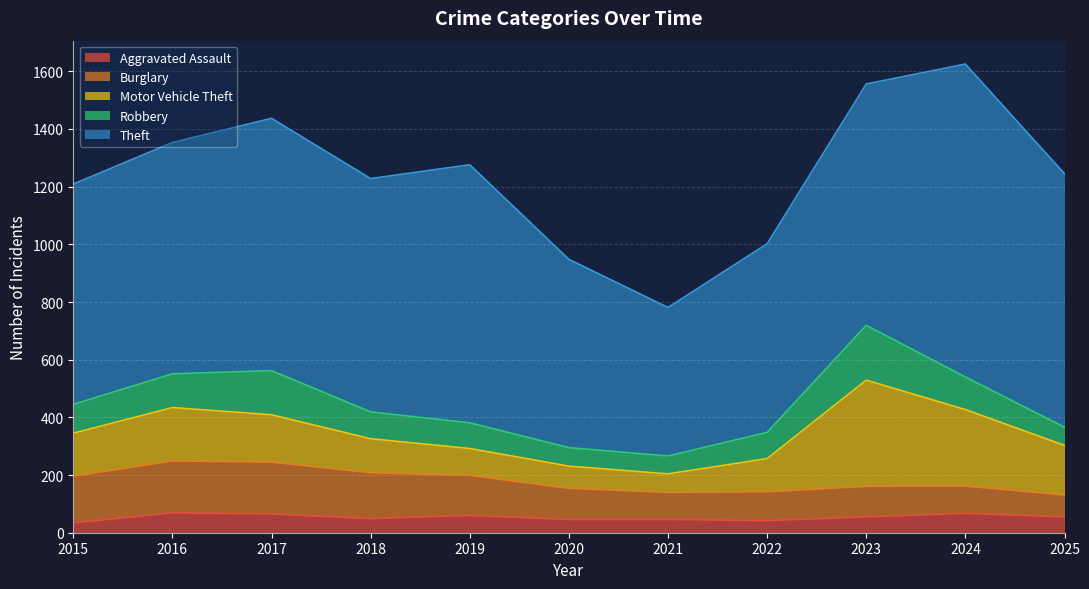

How many categories are shown in the chart?

11